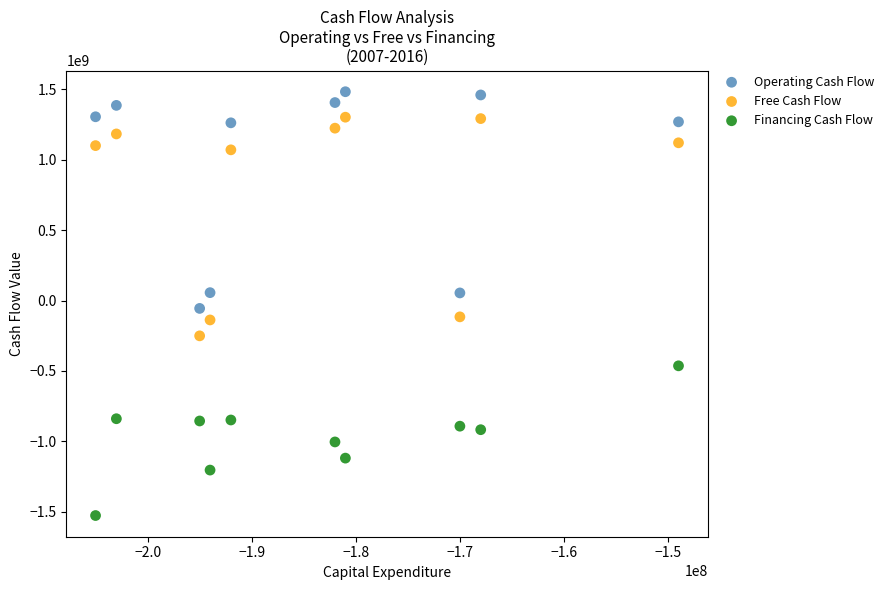

What is the X range (max minus min) for the scatter plot?

56000000